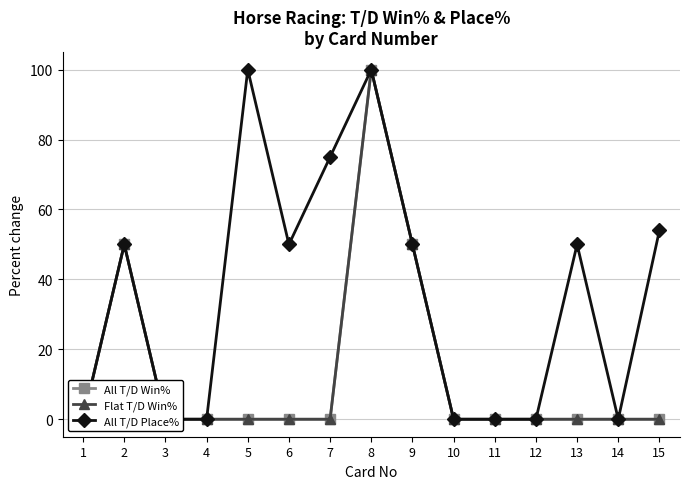

List the series in order of their peak value, highest first.

All T/D Win%, Flat T/D Win%, All T/D Place%